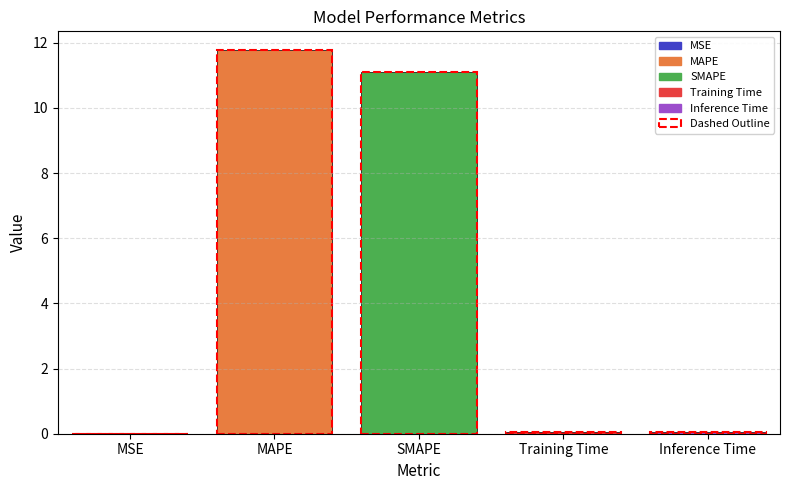

The value at MSE is 0.0. True or false?

True